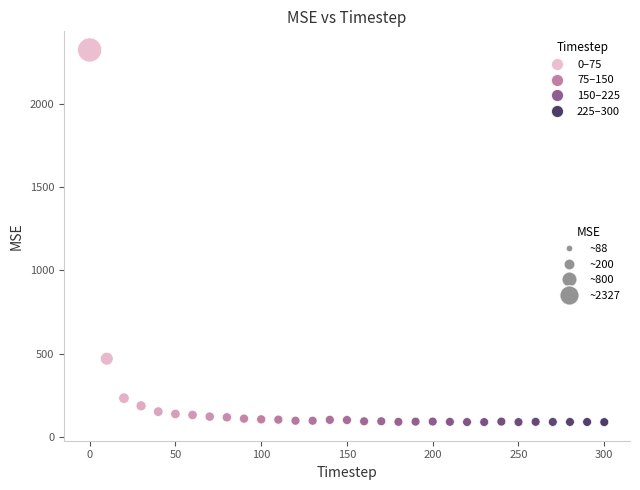

What is the range of X values (max minus min)?

300.0